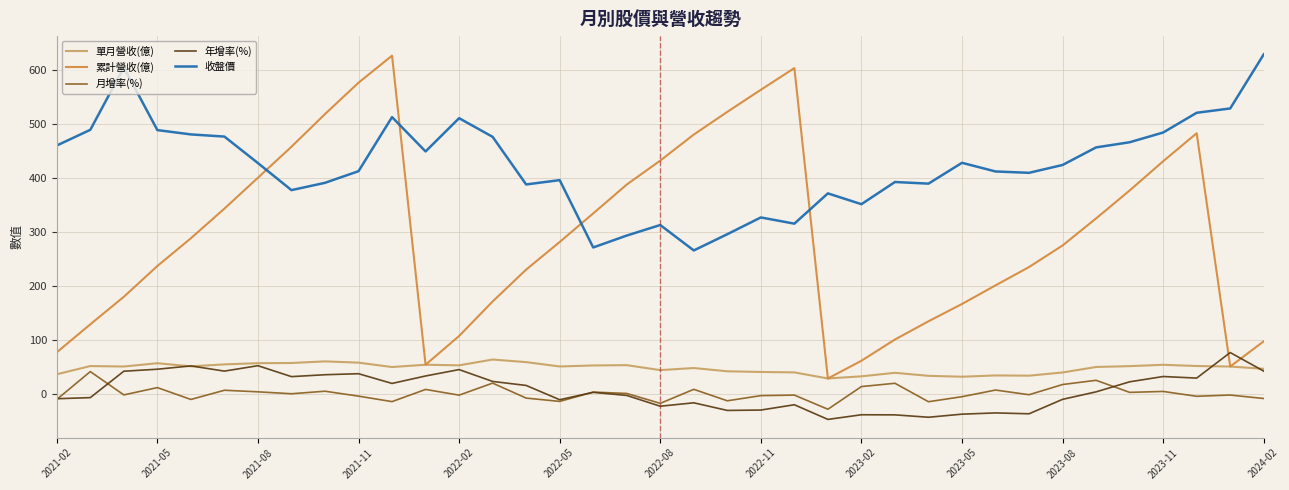

True or false: 收盤價 and 年增率(%) intersect in this chart.

False